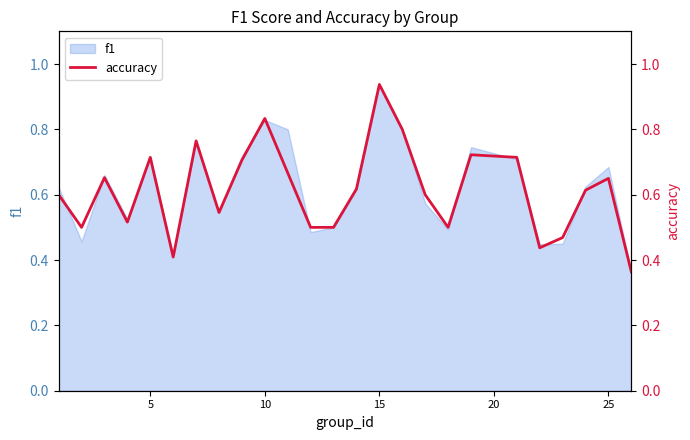

Which has a higher value, 16 or 5?

16